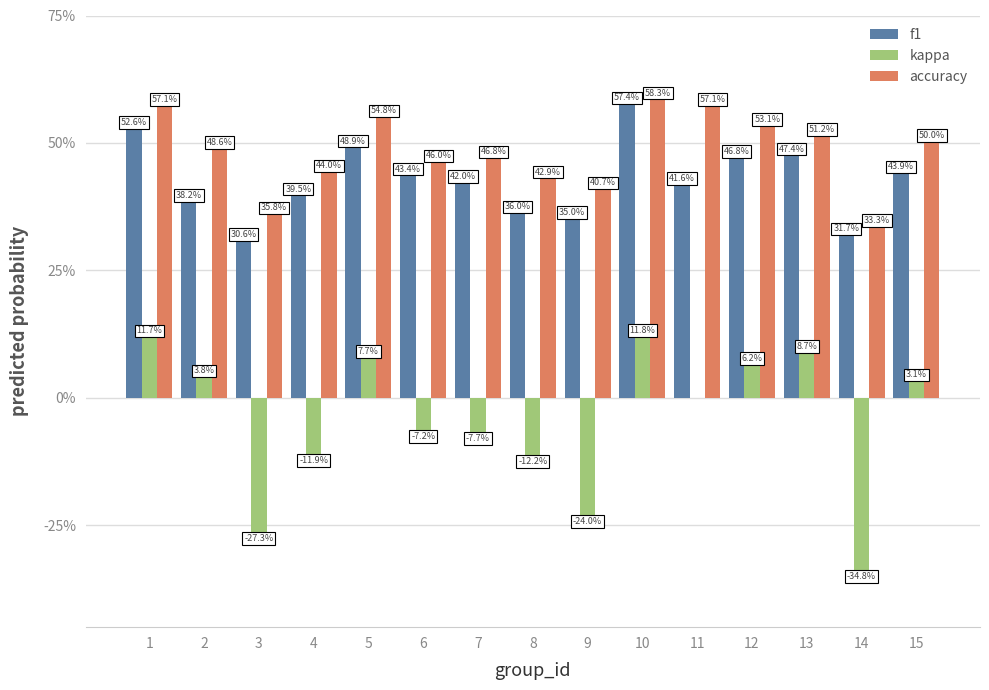

Are the bars horizontal?

No